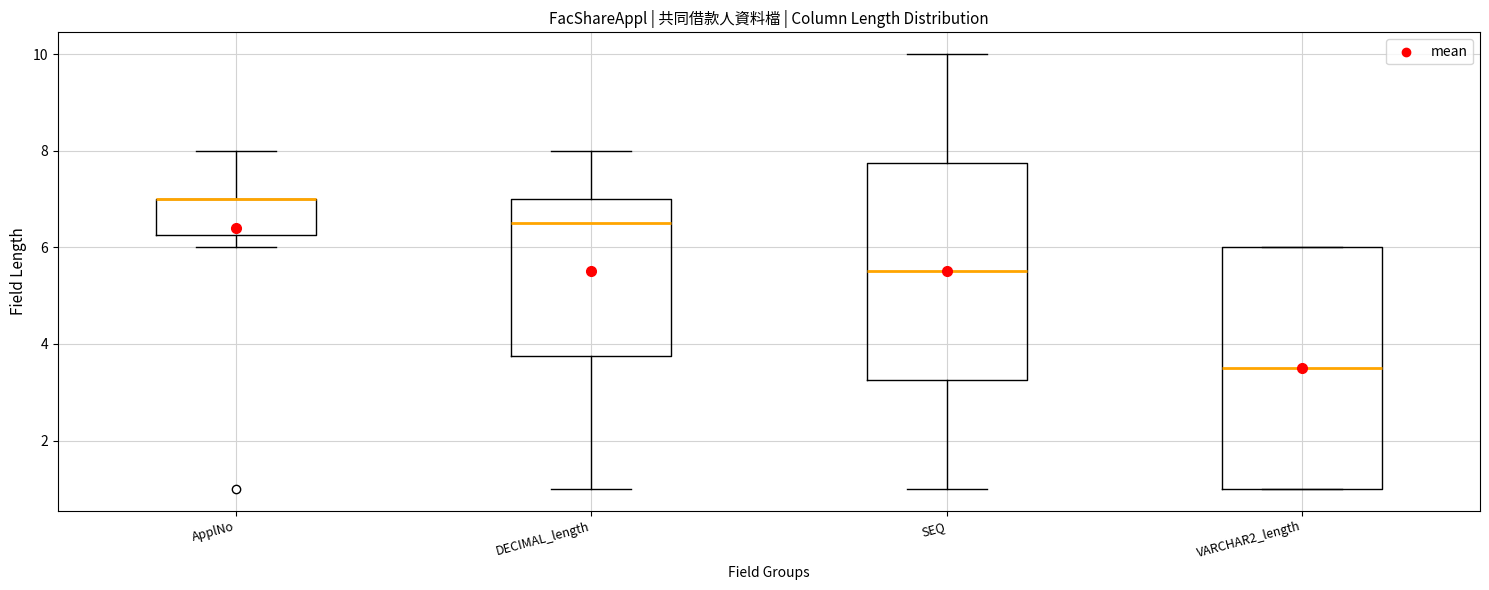

Which box is the tallest, from its lower edge to its upper edge?

VARCHAR2_length